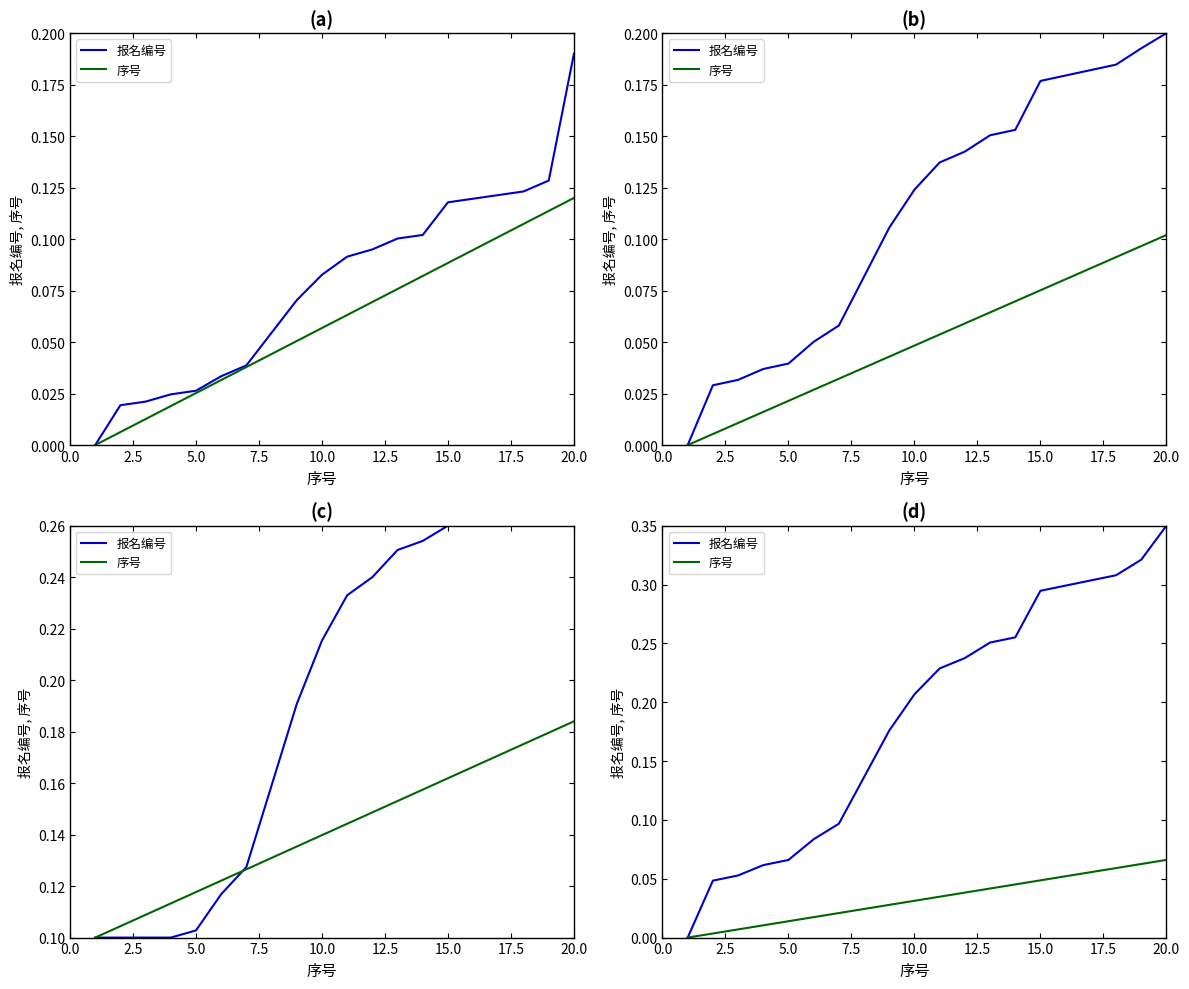

What is the value of the 报名编号 point at the 17th from the left?

0.3